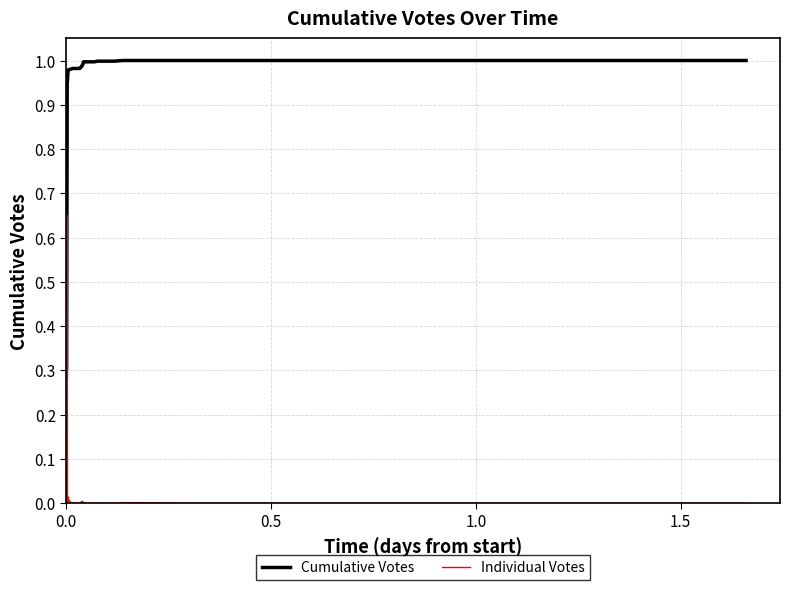

How many interior local valleys does the Individual Votes series have?

3